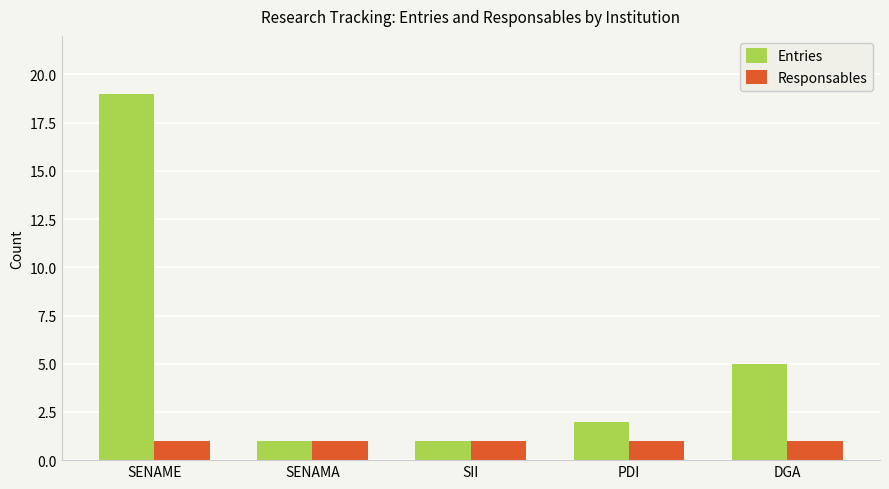

List the series in order of their overall mean, highest first.

Entries, Responsables